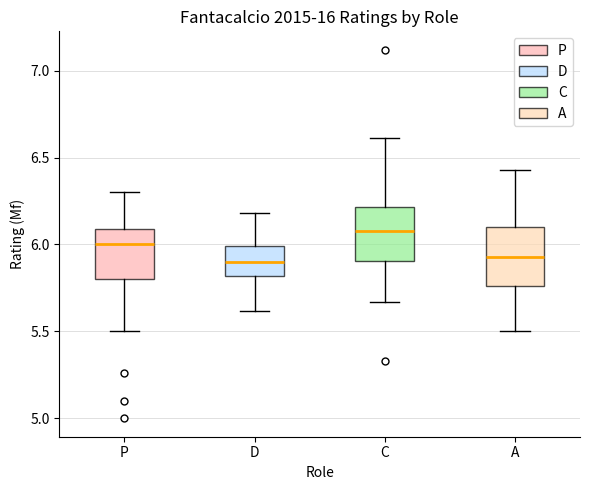

Where does the upper whisker of the box for C end on the y-axis? The values are not printed on the chart, so give them approximately, as read against the axis.

6.60